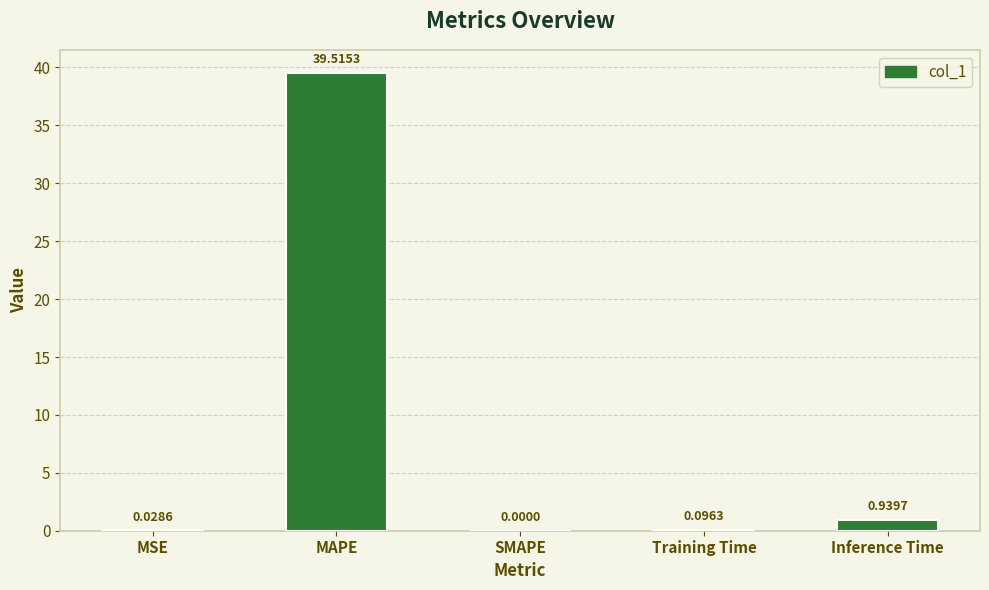

What is the change in value from MAPE to Inference Time?

-38.6